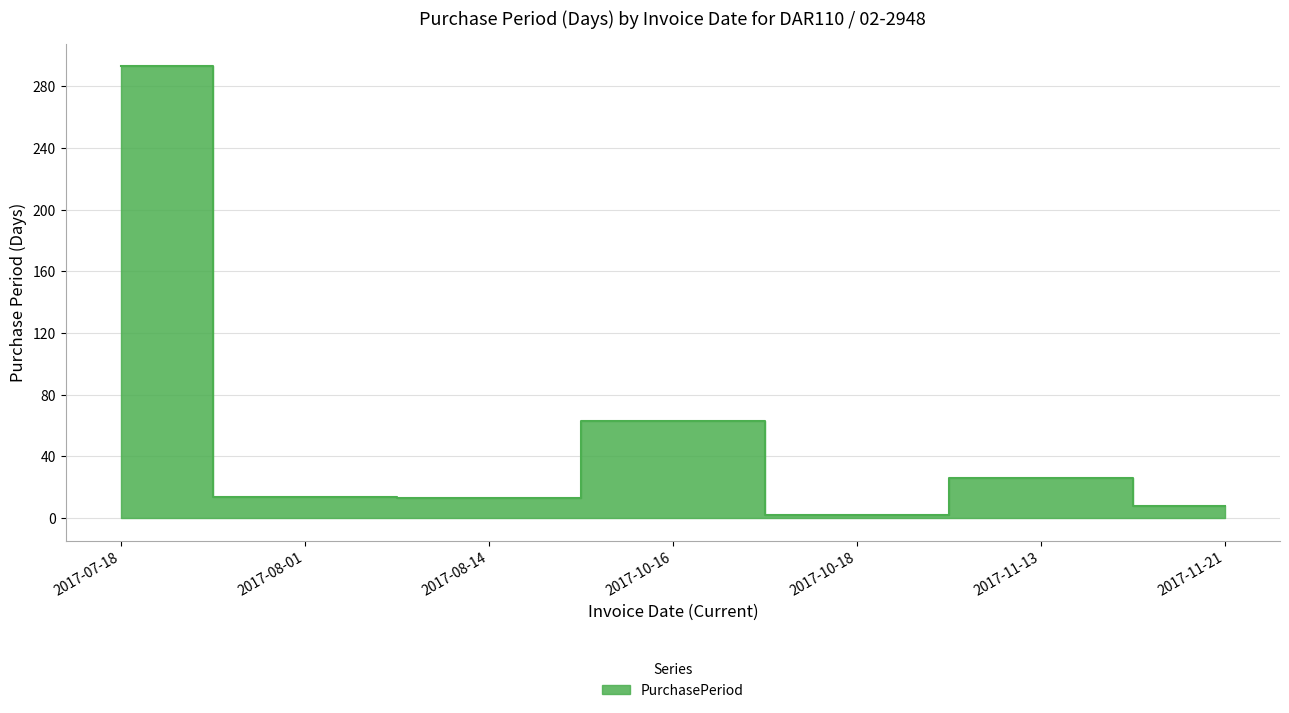

Reading left to right, transcribe all the data shown in this chart.

2017-07-18=293	2017-08-01=14	2017-08-14=13	2017-10-16=63	2017-10-18=2	2017-11-13=26	2017-11-21=8